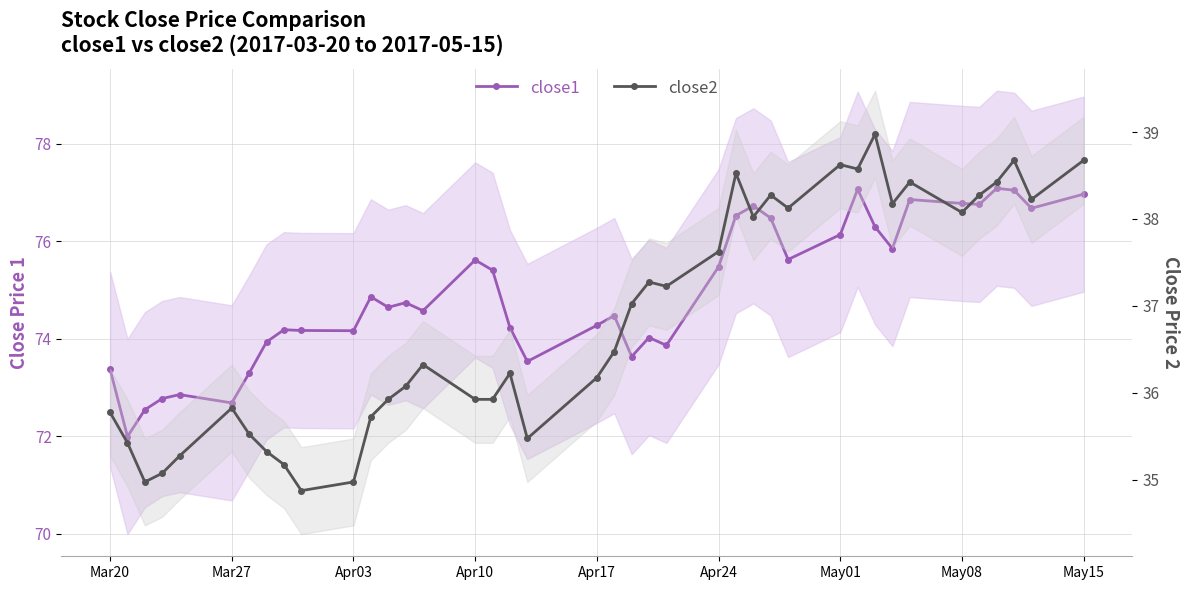

How many lines are shown in the chart?

2